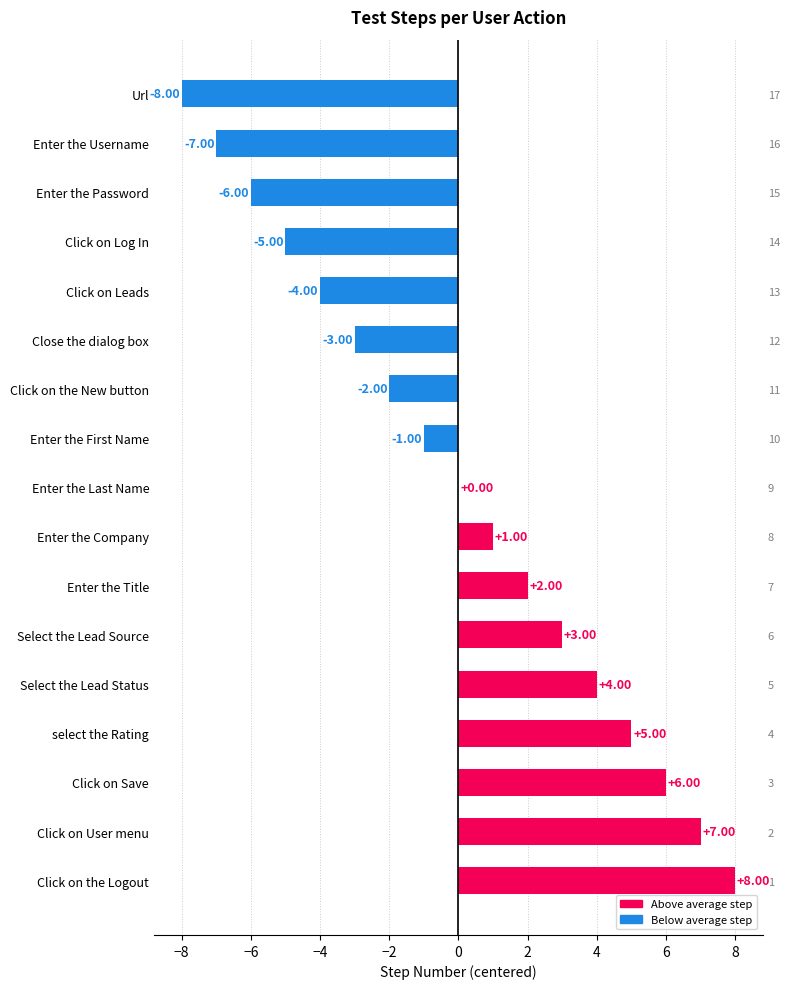

The value at Enter the Password is -10. True or false?

False